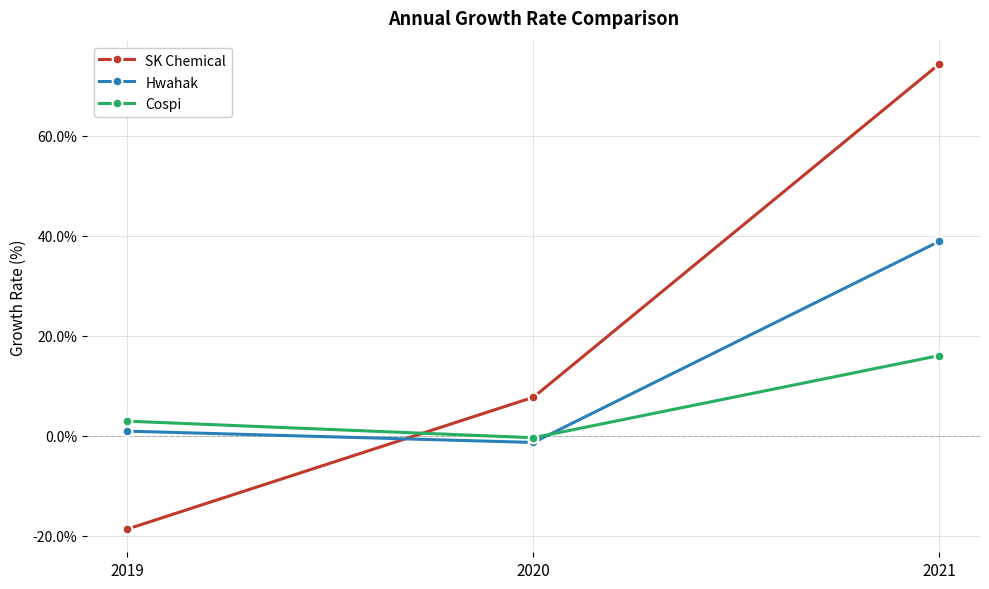

How many data points in Cospi are above 2?

2